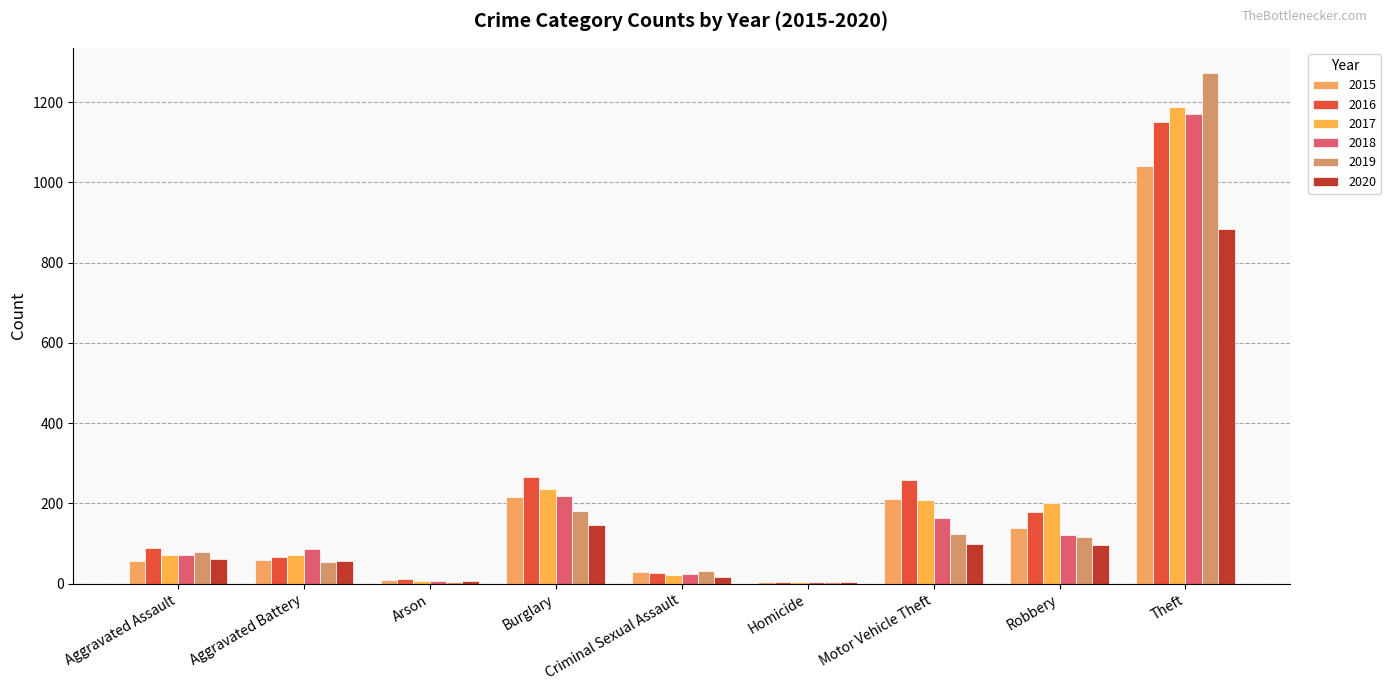

What is the spread (max minus min) of values at Aggravated Battery?

33